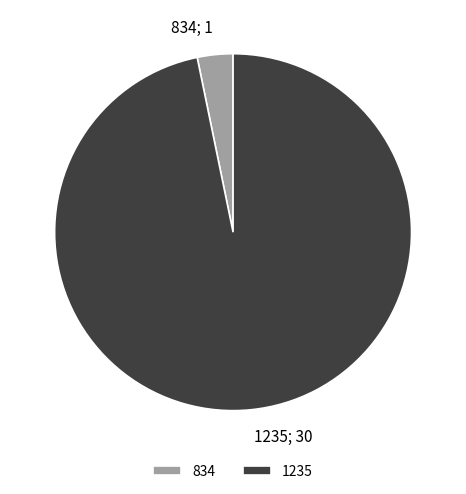

Rank the categories by value from highest to lowest.

1235, 834